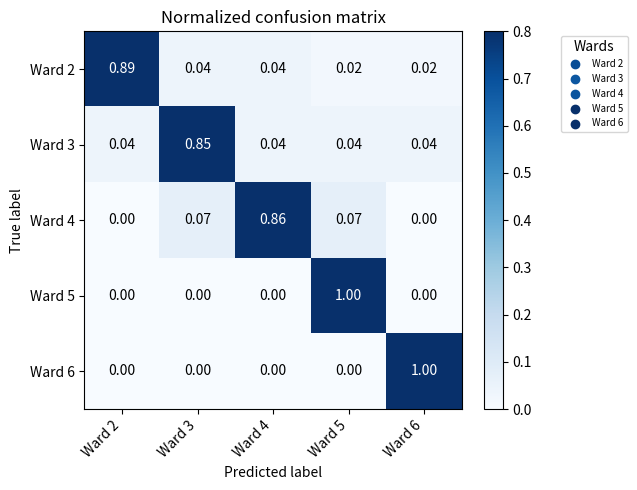

Is the value of Ward 4 at Ward 2 greater than the value of Ward 3 at Ward 2?

No